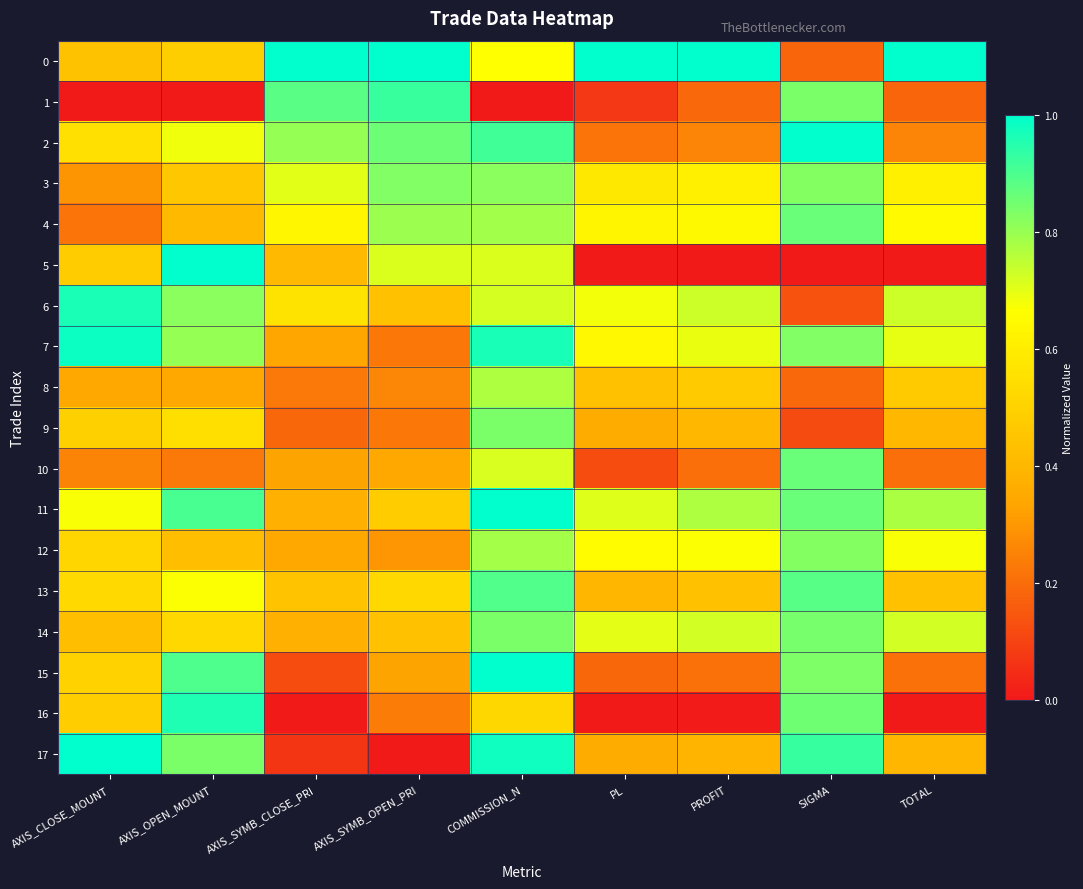

Reading right to left, what are all the values shown in this chart?

0: TOTAL=1.0	SIGMA=0.2	PROFIT=1.0	PL=1.0	COMMISSION_N=0.7	AXIS_SYMB_OPEN_PRI=1.0	AXIS_SYMB_CLOSE_PRI=1.0	AXIS_OPEN_MOUNT=0.5	AXIS_CLOSE_MOUNT=0.4
1: TOTAL=0.2	SIGMA=0.8	PROFIT=0.2	PL=0.1	COMMISSION_N=0.0	AXIS_SYMB_OPEN_PRI=0.9	AXIS_SYMB_CLOSE_PRI=0.9	AXIS_OPEN_MOUNT=0.0	AXIS_CLOSE_MOUNT=0.0
2: TOTAL=0.3	SIGMA=1.0	PROFIT=0.3	PL=0.2	COMMISSION_N=0.9	AXIS_SYMB_OPEN_PRI=0.9	AXIS_SYMB_CLOSE_PRI=0.8	AXIS_OPEN_MOUNT=0.7	AXIS_CLOSE_MOUNT=0.6
3: TOTAL=0.6	SIGMA=0.8	PROFIT=0.6	PL=0.6	COMMISSION_N=0.8	AXIS_SYMB_OPEN_PRI=0.8	AXIS_SYMB_CLOSE_PRI=0.7	AXIS_OPEN_MOUNT=0.5	AXIS_CLOSE_MOUNT=0.3
4: TOTAL=0.6	SIGMA=0.9	PROFIT=0.6	PL=0.6	COMMISSION_N=0.8	AXIS_SYMB_OPEN_PRI=0.8	AXIS_SYMB_CLOSE_PRI=0.6	AXIS_OPEN_MOUNT=0.4	AXIS_CLOSE_MOUNT=0.2
5: TOTAL=0.0	SIGMA=0.0	PROFIT=0.0	PL=0.0	COMMISSION_N=0.7	AXIS_SYMB_OPEN_PRI=0.7	AXIS_SYMB_CLOSE_PRI=0.4	AXIS_OPEN_MOUNT=1.0	AXIS_CLOSE_MOUNT=0.5
6: TOTAL=0.7	SIGMA=0.1	PROFIT=0.7	PL=0.7	COMMISSION_N=0.7	AXIS_SYMB_OPEN_PRI=0.4	AXIS_SYMB_CLOSE_PRI=0.6	AXIS_OPEN_MOUNT=0.8	AXIS_CLOSE_MOUNT=1.0
7: TOTAL=0.7	SIGMA=0.8	PROFIT=0.7	PL=0.6	COMMISSION_N=1.0	AXIS_SYMB_OPEN_PRI=0.2	AXIS_SYMB_CLOSE_PRI=0.3	AXIS_OPEN_MOUNT=0.8	AXIS_CLOSE_MOUNT=1.0
8: TOTAL=0.5	SIGMA=0.2	PROFIT=0.5	PL=0.4	COMMISSION_N=0.8	AXIS_SYMB_OPEN_PRI=0.3	AXIS_SYMB_CLOSE_PRI=0.2	AXIS_OPEN_MOUNT=0.3	AXIS_CLOSE_MOUNT=0.3
9: TOTAL=0.4	SIGMA=0.1	PROFIT=0.4	PL=0.4	COMMISSION_N=0.8	AXIS_SYMB_OPEN_PRI=0.2	AXIS_SYMB_CLOSE_PRI=0.2	AXIS_OPEN_MOUNT=0.5	AXIS_CLOSE_MOUNT=0.5
10: TOTAL=0.2	SIGMA=0.9	PROFIT=0.2	PL=0.1	COMMISSION_N=0.7	AXIS_SYMB_OPEN_PRI=0.3	AXIS_SYMB_CLOSE_PRI=0.3	AXIS_OPEN_MOUNT=0.2	AXIS_CLOSE_MOUNT=0.3
11: TOTAL=0.8	SIGMA=0.9	PROFIT=0.8	PL=0.7	COMMISSION_N=1.0	AXIS_SYMB_OPEN_PRI=0.5	AXIS_SYMB_CLOSE_PRI=0.4	AXIS_OPEN_MOUNT=0.9	AXIS_CLOSE_MOUNT=0.7
12: TOTAL=0.7	SIGMA=0.8	PROFIT=0.7	PL=0.7	COMMISSION_N=0.8	AXIS_SYMB_OPEN_PRI=0.3	AXIS_SYMB_CLOSE_PRI=0.3	AXIS_OPEN_MOUNT=0.4	AXIS_CLOSE_MOUNT=0.5
13: TOTAL=0.4	SIGMA=0.9	PROFIT=0.4	PL=0.4	COMMISSION_N=0.9	AXIS_SYMB_OPEN_PRI=0.5	AXIS_SYMB_CLOSE_PRI=0.4	AXIS_OPEN_MOUNT=0.7	AXIS_CLOSE_MOUNT=0.5
14: TOTAL=0.7	SIGMA=0.8	PROFIT=0.7	PL=0.7	COMMISSION_N=0.8	AXIS_SYMB_OPEN_PRI=0.4	AXIS_SYMB_CLOSE_PRI=0.4	AXIS_OPEN_MOUNT=0.5	AXIS_CLOSE_MOUNT=0.4
15: TOTAL=0.2	SIGMA=0.8	PROFIT=0.2	PL=0.2	COMMISSION_N=1.0	AXIS_SYMB_OPEN_PRI=0.3	AXIS_SYMB_CLOSE_PRI=0.1	AXIS_OPEN_MOUNT=0.9	AXIS_CLOSE_MOUNT=0.5
16: TOTAL=0.0	SIGMA=0.9	PROFIT=0.0	PL=0.0	COMMISSION_N=0.5	AXIS_SYMB_OPEN_PRI=0.2	AXIS_SYMB_CLOSE_PRI=0.0	AXIS_OPEN_MOUNT=1.0	AXIS_CLOSE_MOUNT=0.5
17: TOTAL=0.4	SIGMA=0.9	PROFIT=0.4	PL=0.4	COMMISSION_N=1.0	AXIS_SYMB_OPEN_PRI=0.0	AXIS_SYMB_CLOSE_PRI=0.1	AXIS_OPEN_MOUNT=0.8	AXIS_CLOSE_MOUNT=1.0